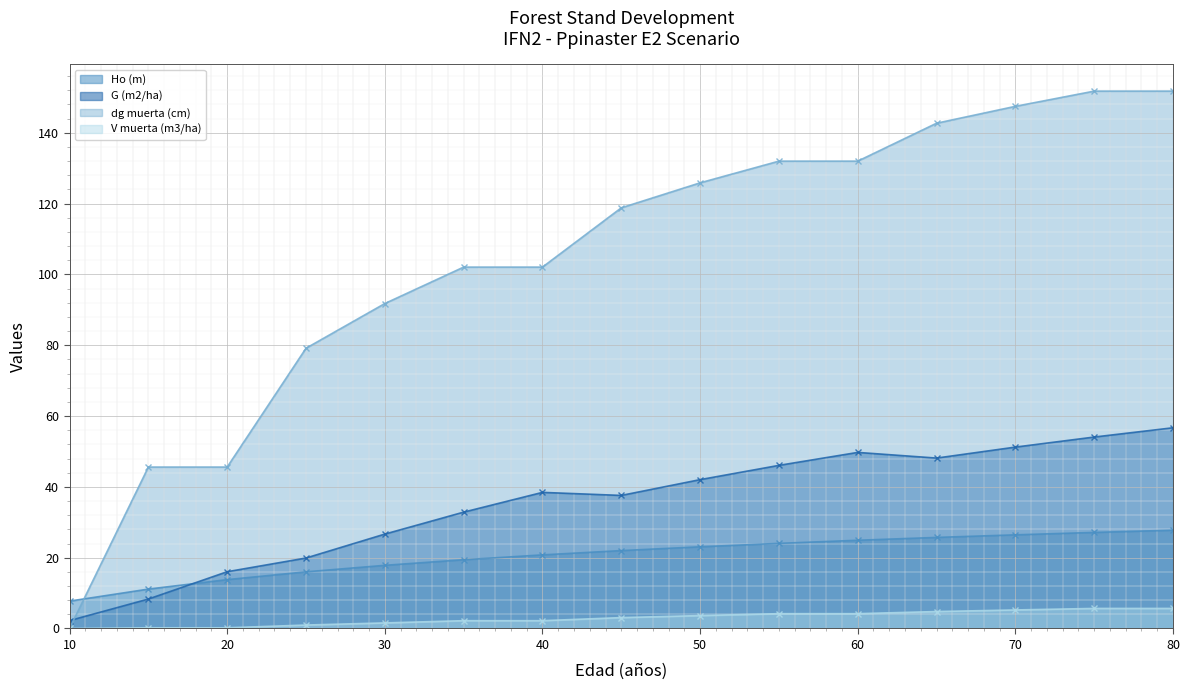

Which label corresponds to the largest value in the chart?

75